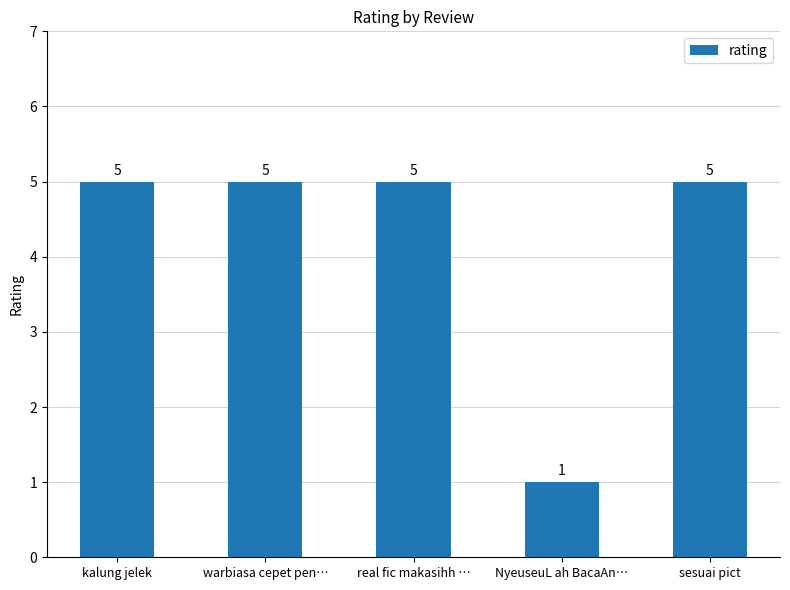

Does the chart contain any negative values?

No